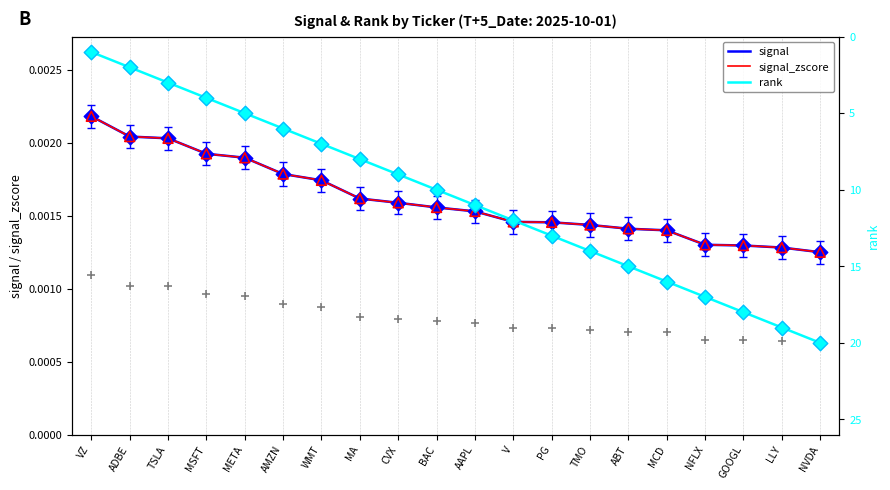

Which series has the largest Y range (max minus min)?

rank